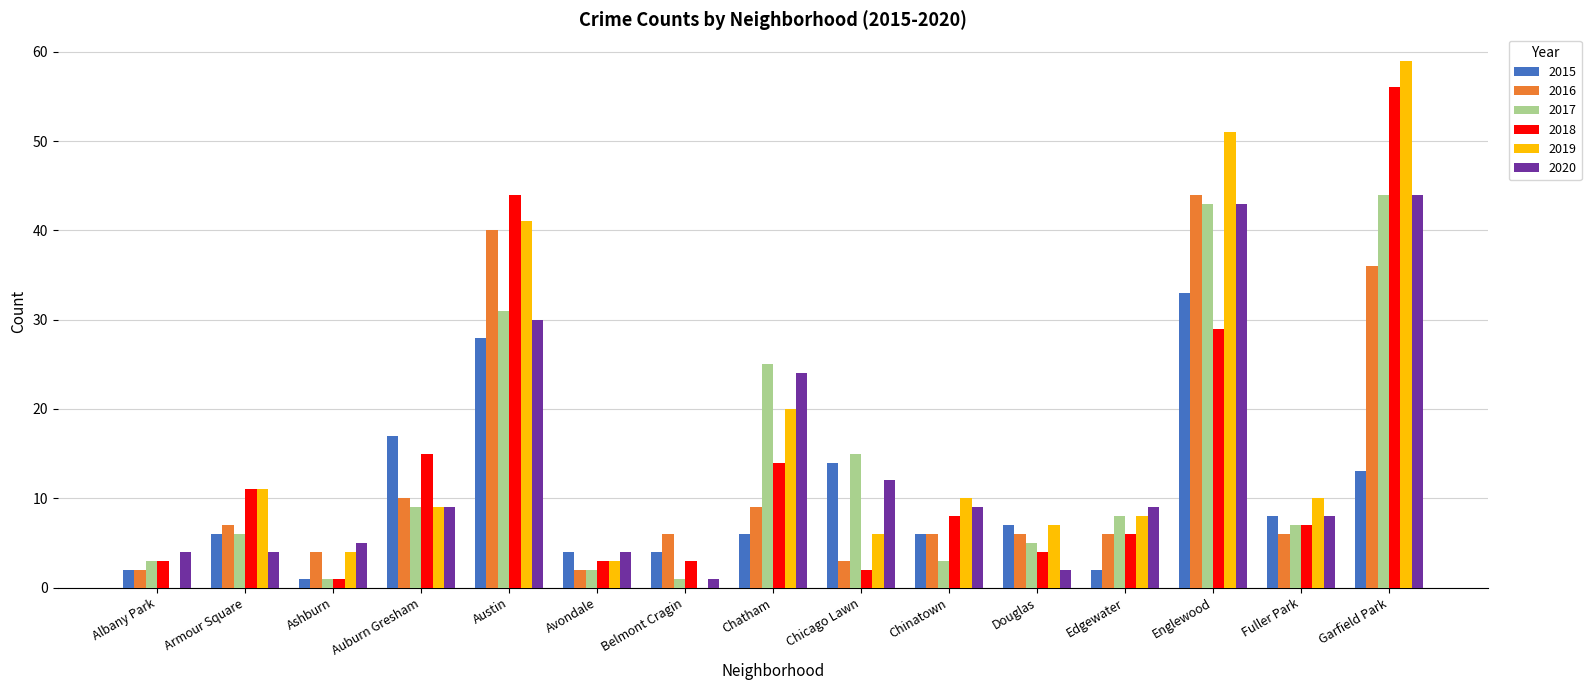

Is the value of 2015 at Avondale greater than the value of 2016 at Austin?

No